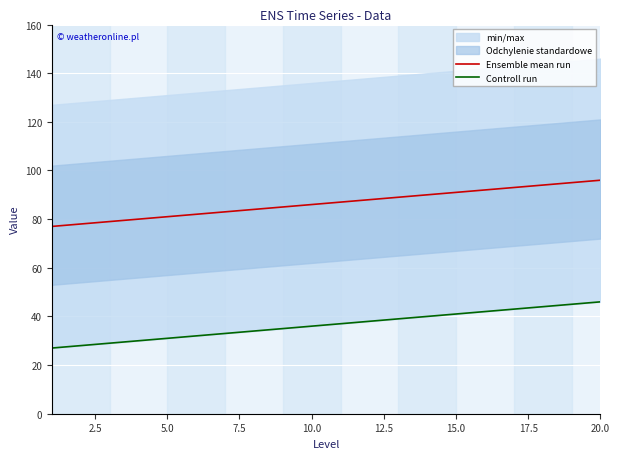

Which series has the largest range (max minus min)?

Ensemble mean run